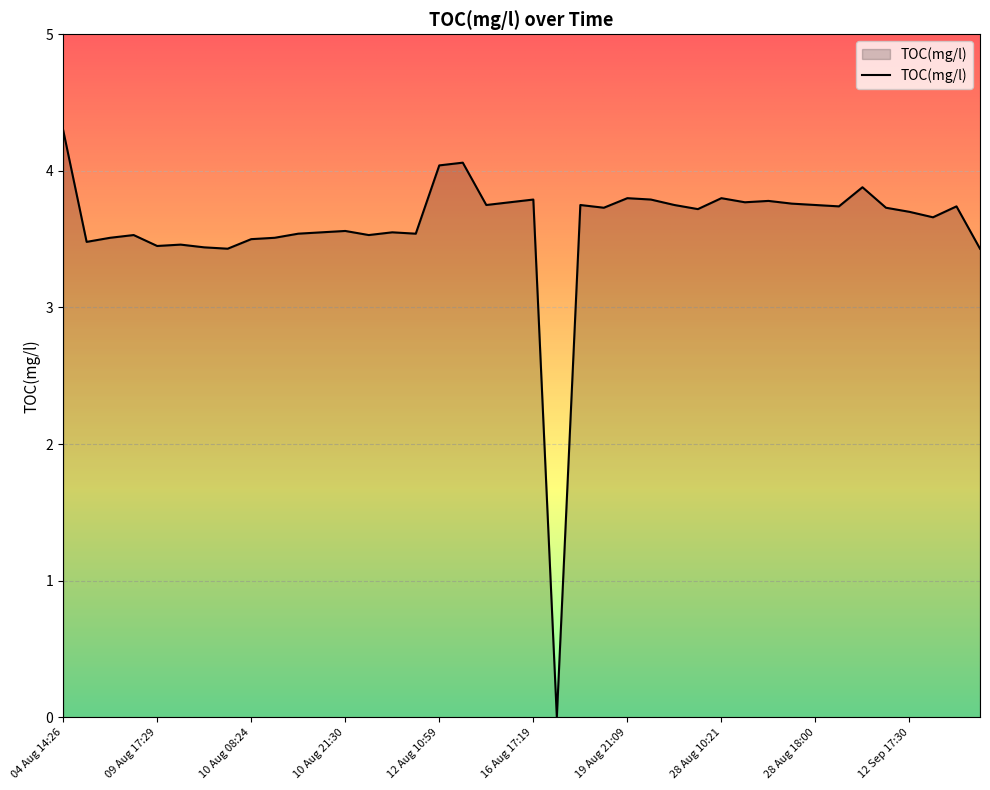

What is the difference between the maximum and minimum values?

4.3